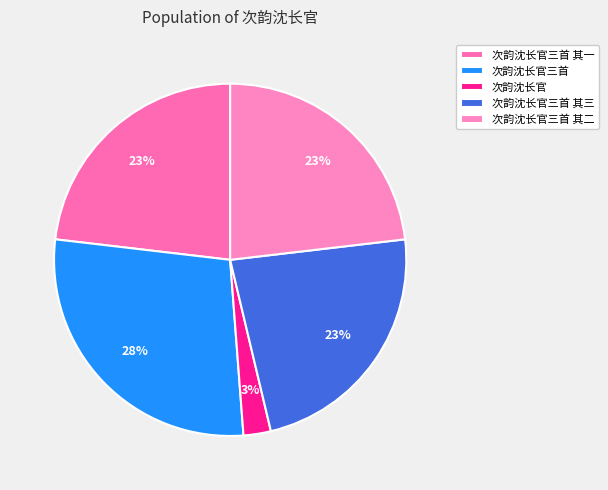

To the nearest percent, what percentage of the pie is 次韵沈长官三首 其三?

23%